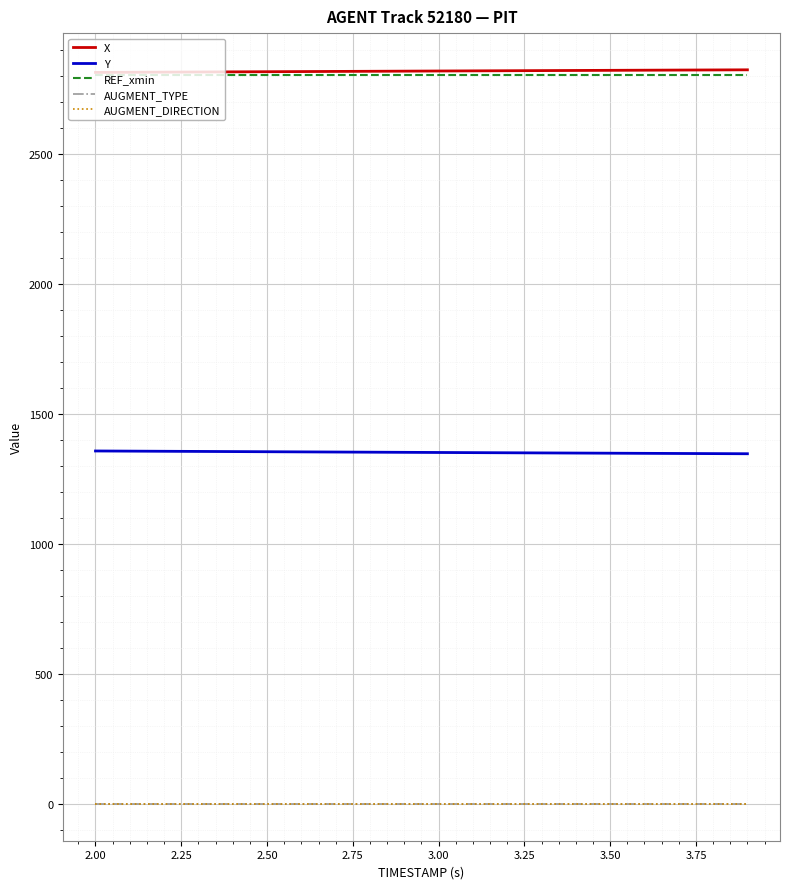

True or false: AUGMENT_TYPE and AUGMENT_DIRECTION cross at least once.

False